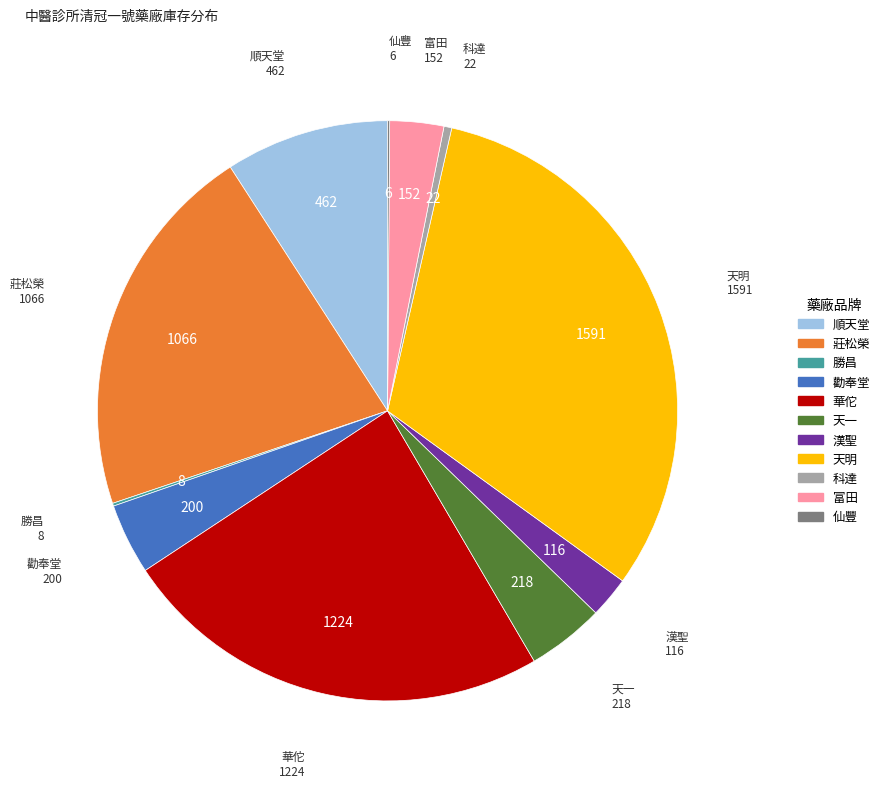

Does any single category account for the majority?

No